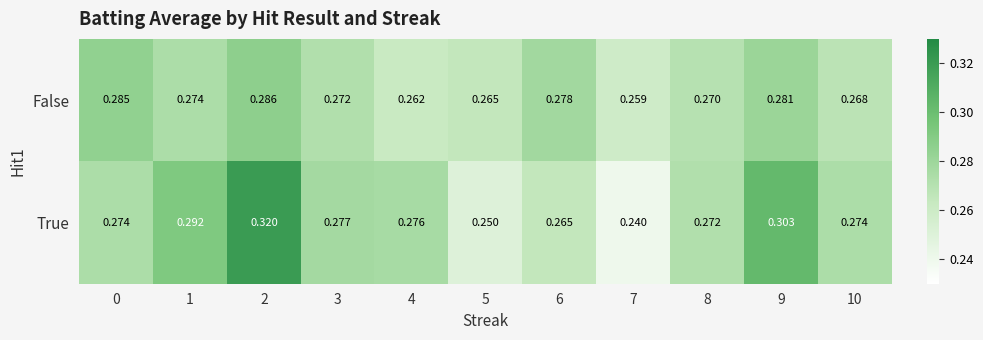

Which series has the largest total across all categories?

True